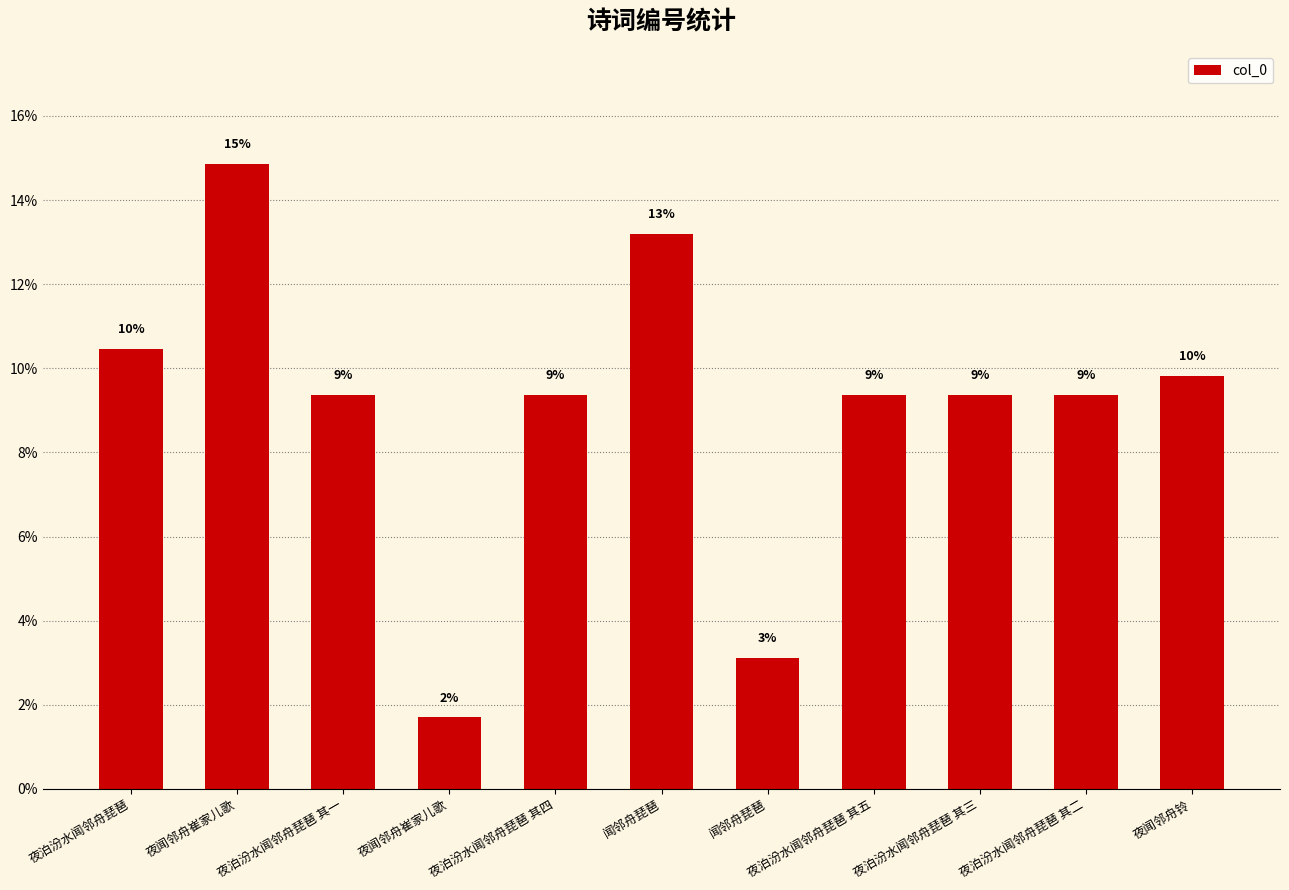

What is the sum of the values at 夜闻邻舟崔家儿歌 and 夜泊汾水闻邻舟琵琶 其四?

11.1